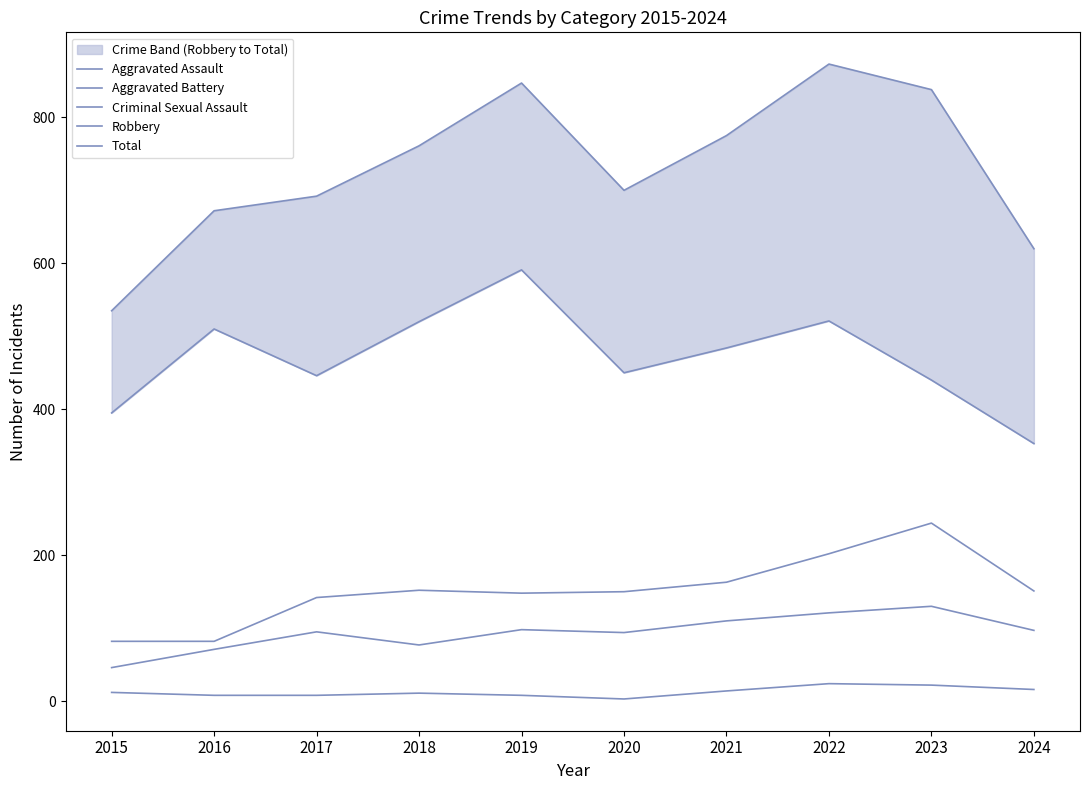

List the labels in order of Robbery value, smallest first.

2024, 2015, 2023, 2017, 2020, 2021, 2016, 2018, 2022, 2019